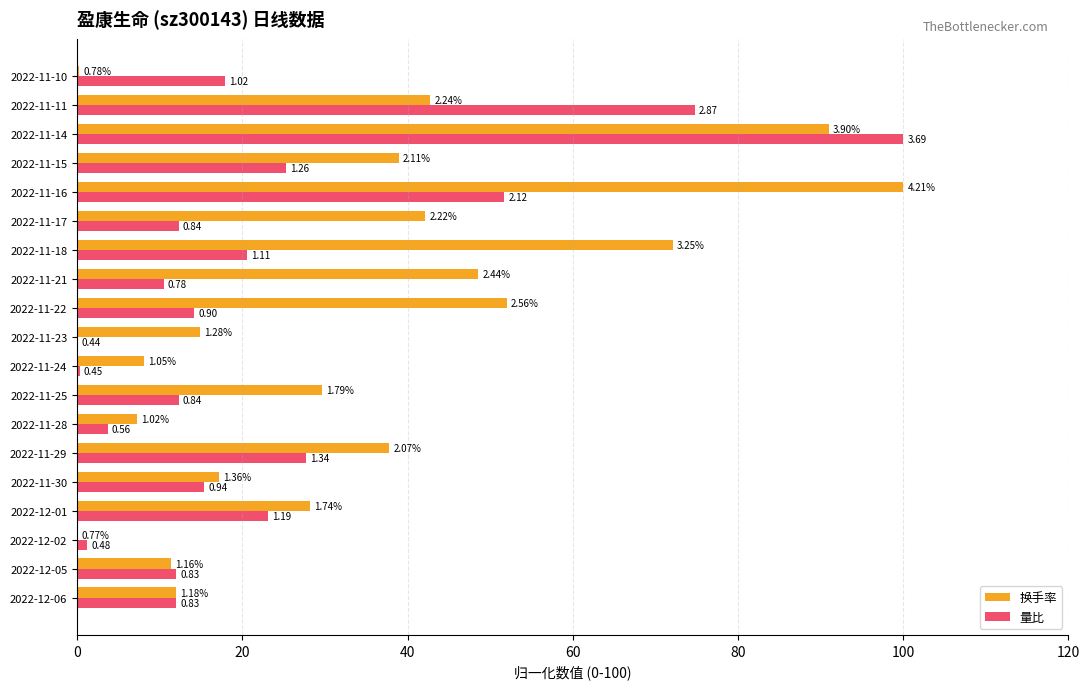

What are all the series names shown in the legend?

换手率, 量比